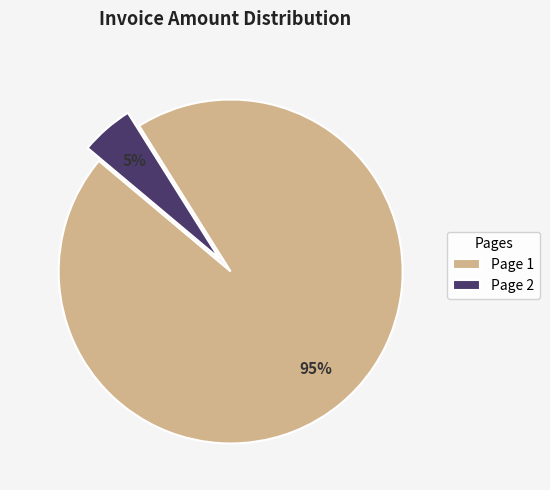

Which category accounts for the majority?

Page 1